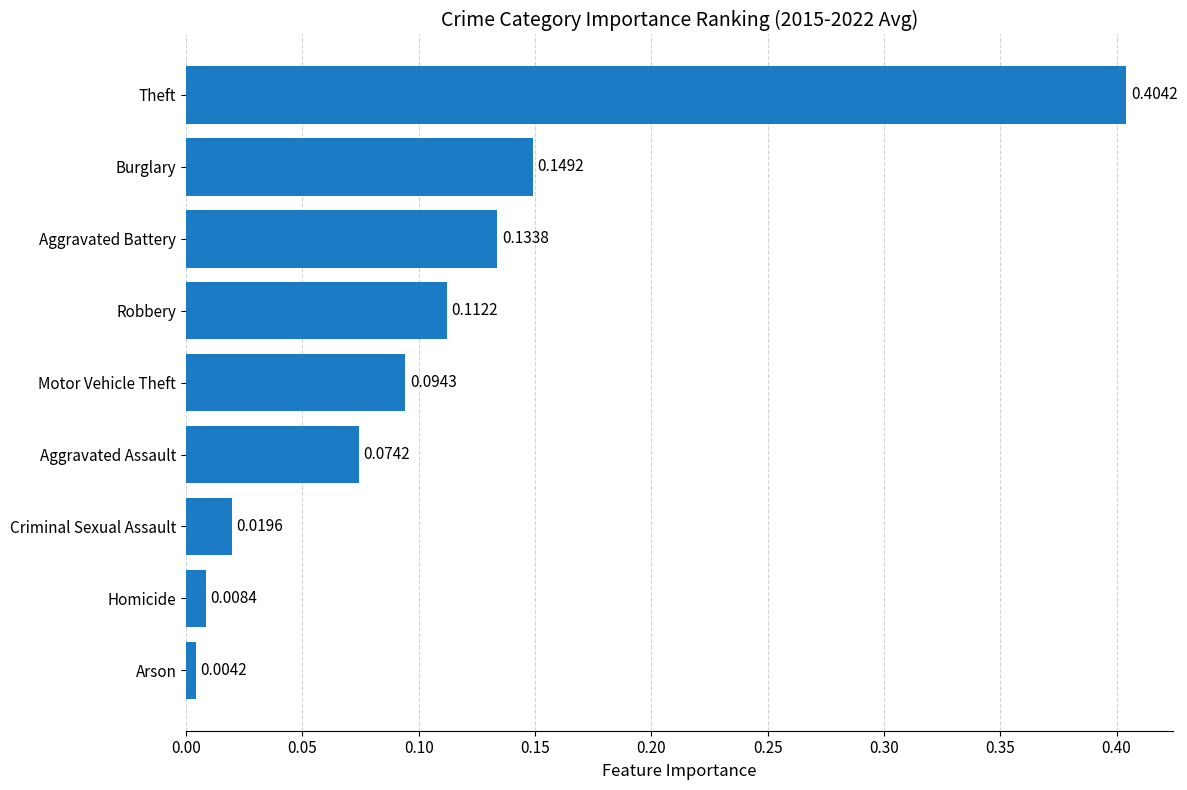

Which has a higher value, Aggravated Assault or Theft?

Theft